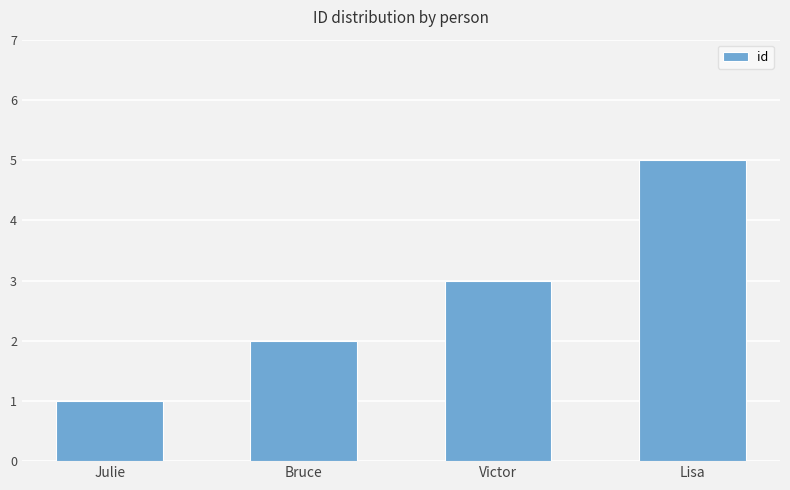

Which has a higher value, Victor or Lisa?

Lisa